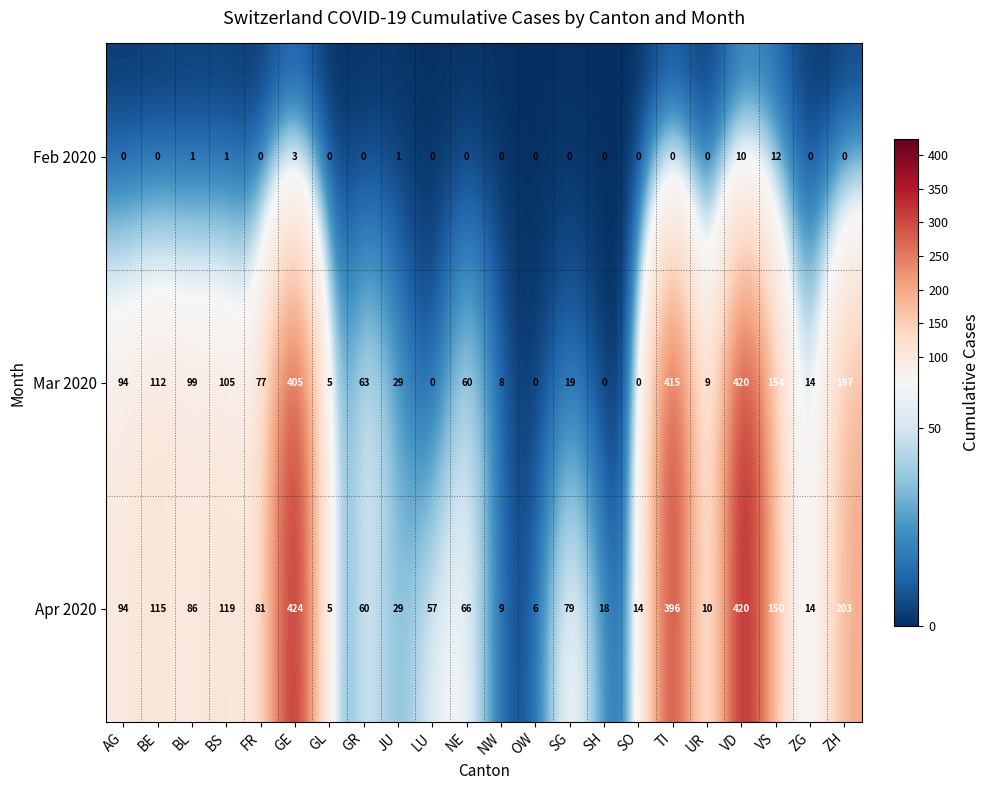

The Mar 2020 series shows 415 at TI. True or false?

True